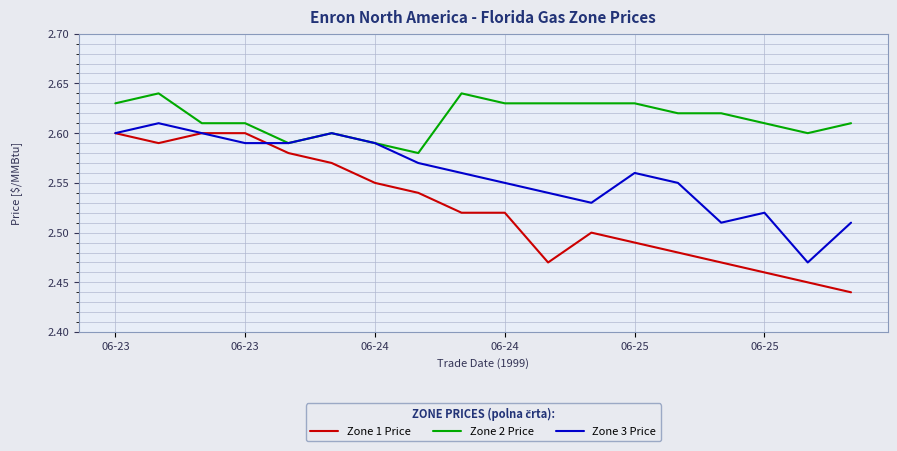

Which series has the largest total across all categories?

Zone 2 Price